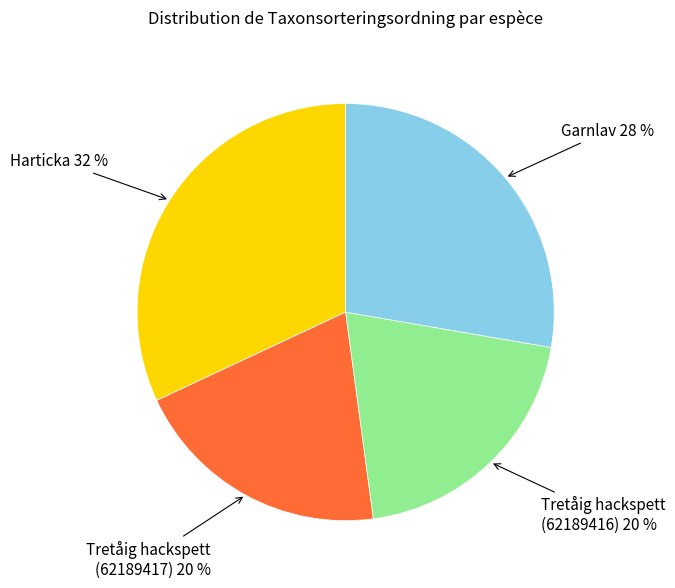

How many slices are in this pie chart?

4